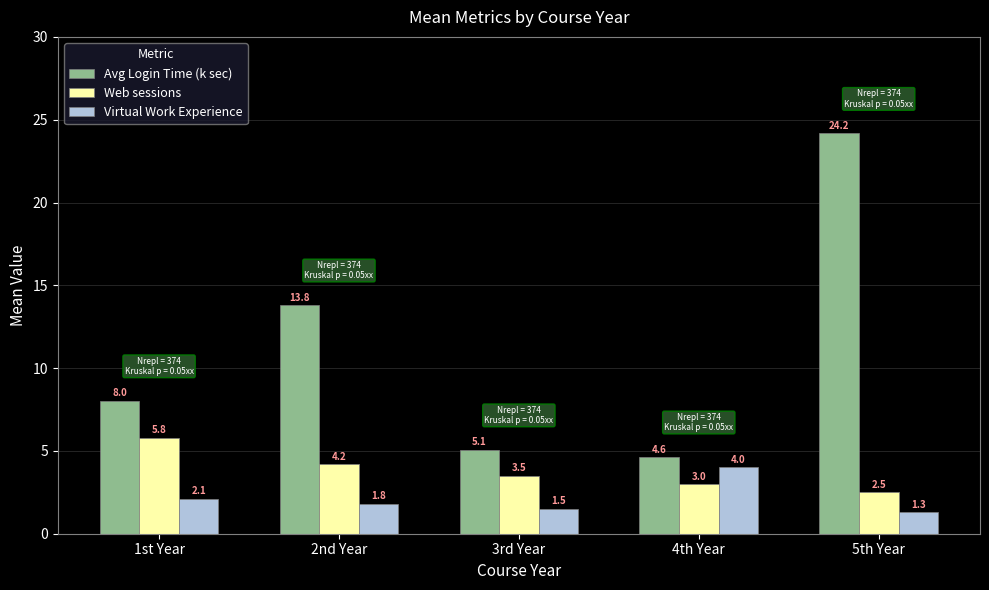

Reading left to right, transcribe all the data shown in this chart.

Avg Login Time (k sec): 8.0	13.8	5.1	4.6	24.2
Web sessions: 5.8	4.2	3.5	3.0	2.5
Virtual Work Experience: 2.1	1.8	1.5	4.0	1.3